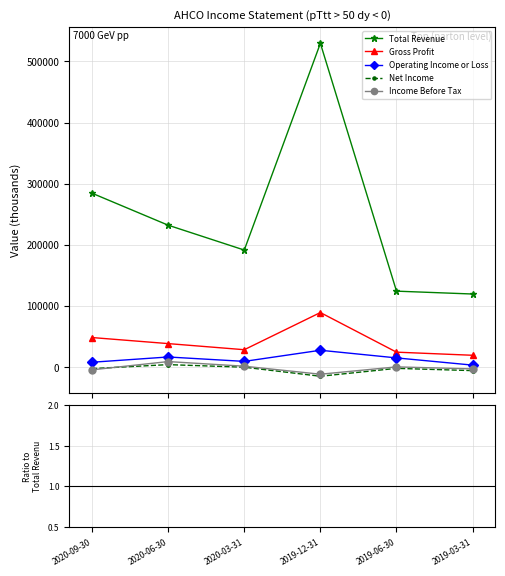

Reading left to right, list all the values displayed in this chart.

Total Revenue: 2020-09-30=284400.0	2020-06-30=232100.0	2020-03-31=191400.0	2019-12-31=529600.0	2019-06-30=124200.0	2019-03-31=119500.0
Gross Profit: 2020-09-30=0.2	2020-06-30=0.2	2020-03-31=0.1	2019-12-31=0.2	2019-06-30=0.2	2019-03-31=0.2
Operating Income or Loss: 2020-09-30=0.0	2020-06-30=0.1	2020-03-31=0.0	2019-12-31=0.1	2019-06-30=0.1	2019-03-31=0.0
Net Income: 2020-09-30=-0.0	2020-06-30=0.0	2020-03-31=-0.0	2019-12-31=-0.0	2019-06-30=-0.0	2019-03-31=-0.0
Income Before Tax: 2020-09-30=-0.0	2020-06-30=0.0	2020-03-31=0.0	2019-12-31=-0.0	2019-06-30=0.0	2019-03-31=-0.0